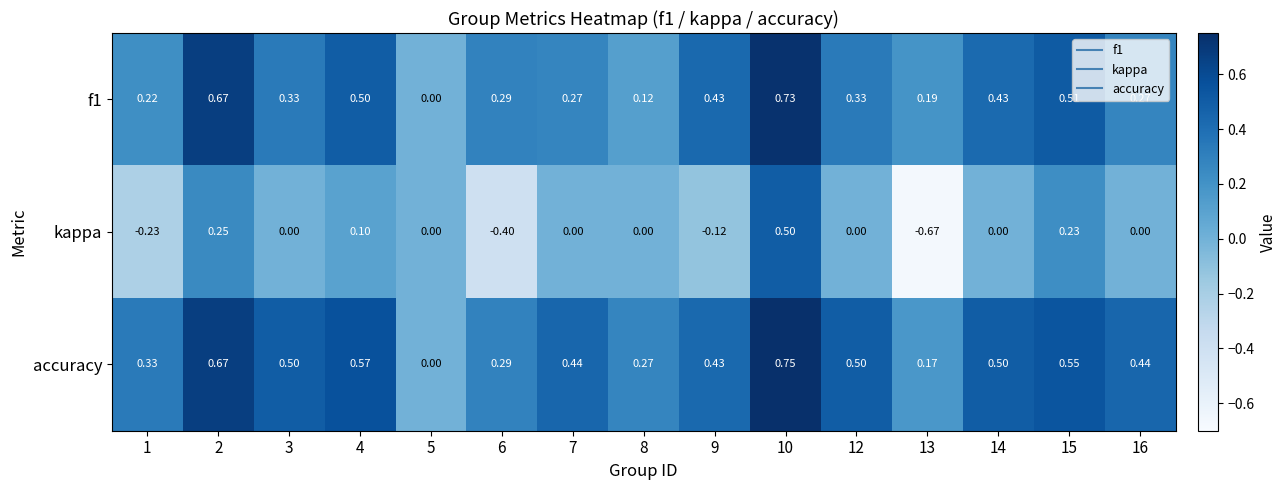

Which series changed the most between 5 and 16?

accuracy